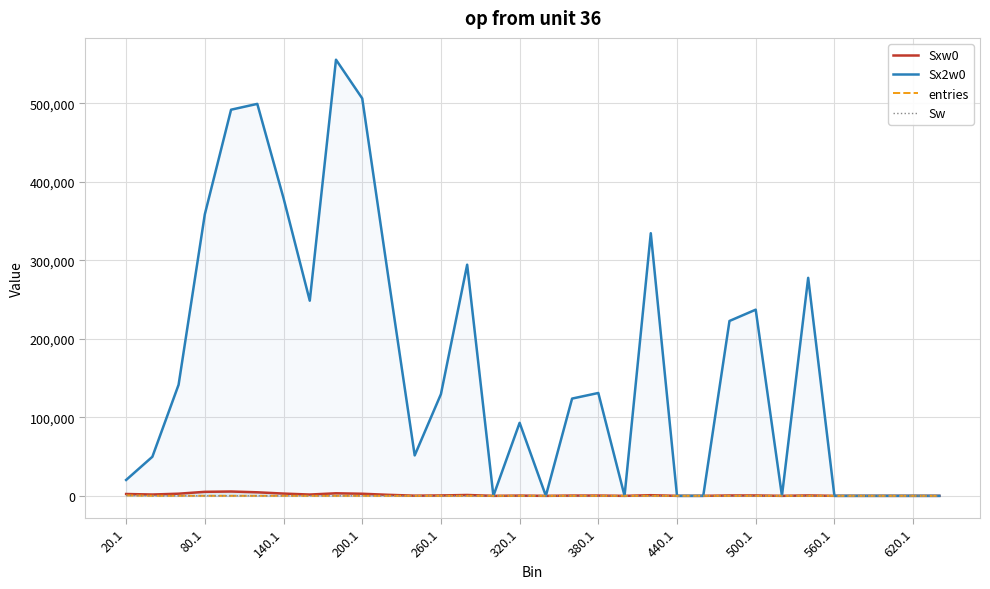

Is it true that Sxw0 equals 273 at 13?

False